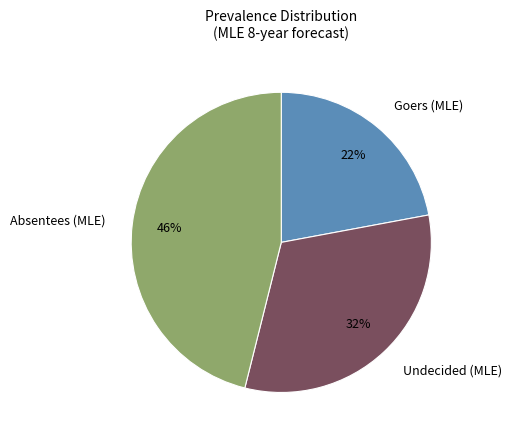

Which has a higher value, Absentees (MLE) or Goers (MLE)?

Absentees (MLE)